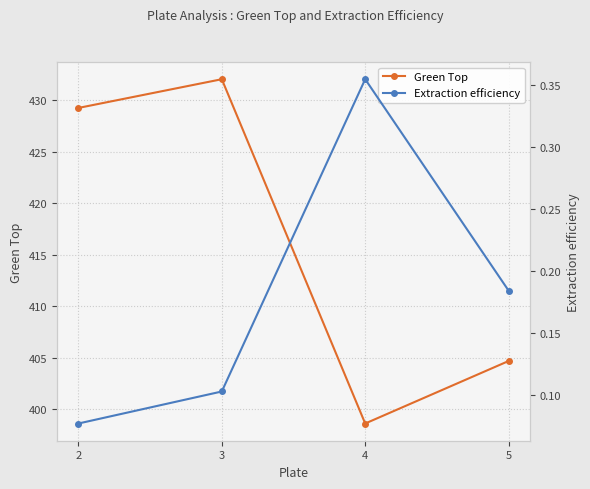

True or false: Extraction efficiency and Green Top cross at least once.

False